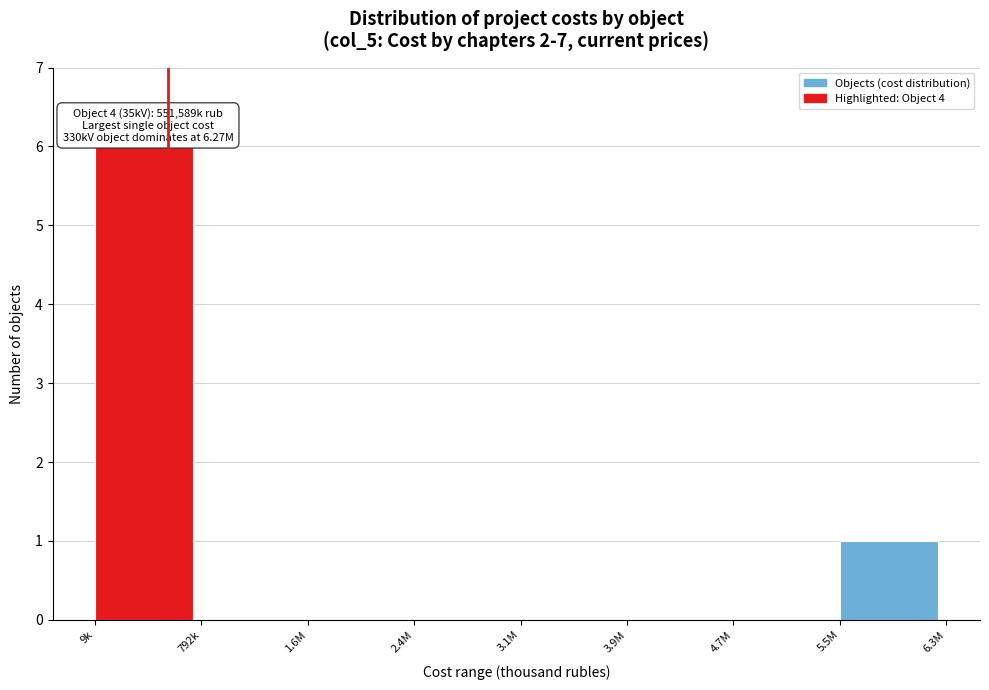

Reading left to right, list all the values displayed in this chart.

9k=6	792k=0	1.6M=0	2.4M=0	3.1M=0	3.9M=0	4.7M=0	5.5M=1